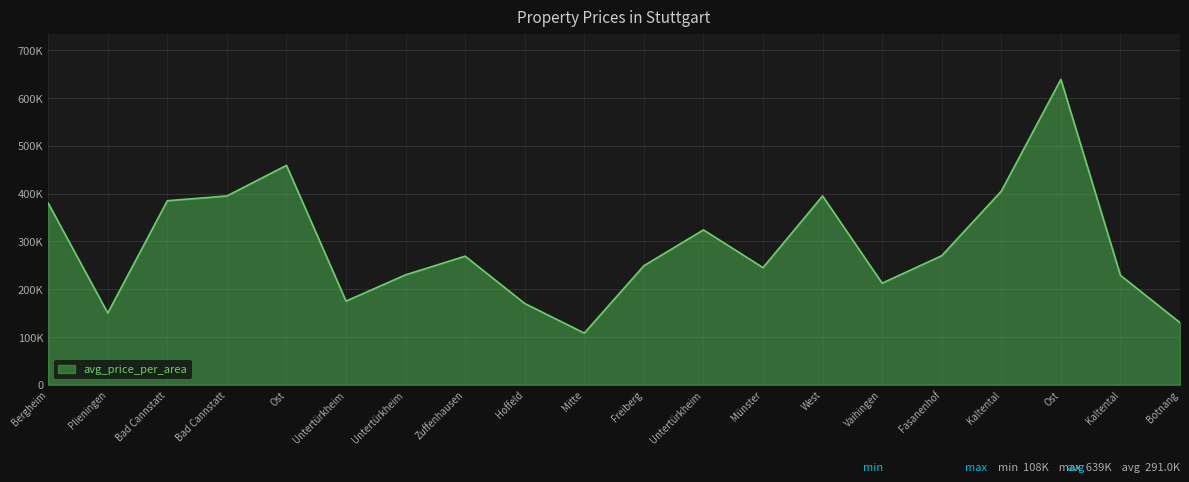

Does the chart display data point markers on the line(s)?

No